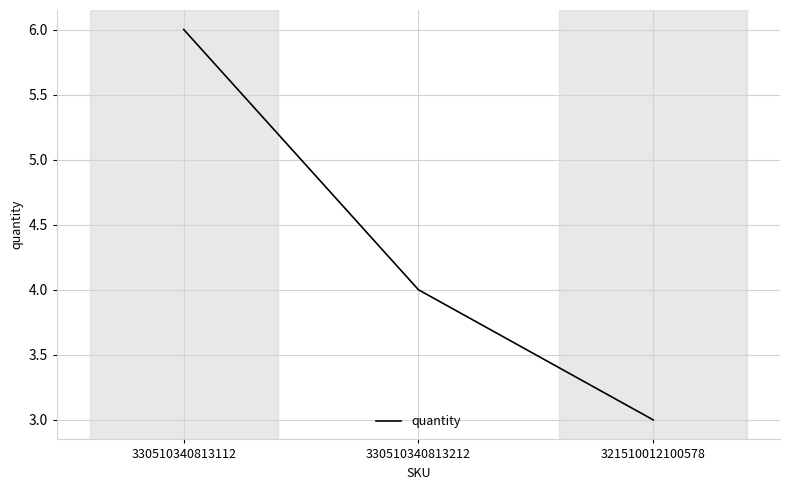

Between 330510340813212 and 330510340813112, which is larger?

330510340813112